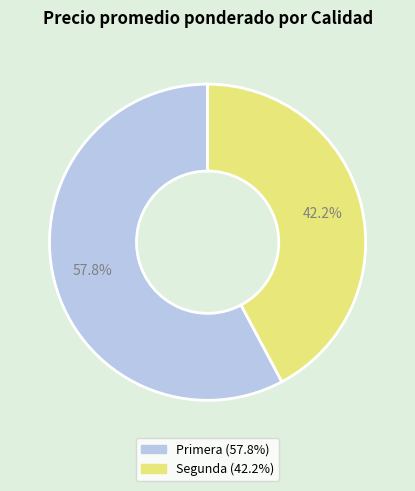

How many slices are in this pie chart?

2